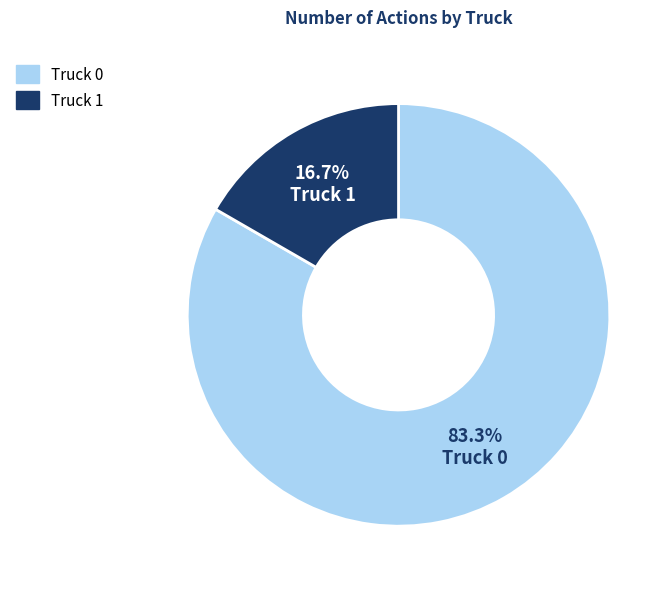

To the nearest percent, what is the difference between the largest and smallest slice percentages?

67%